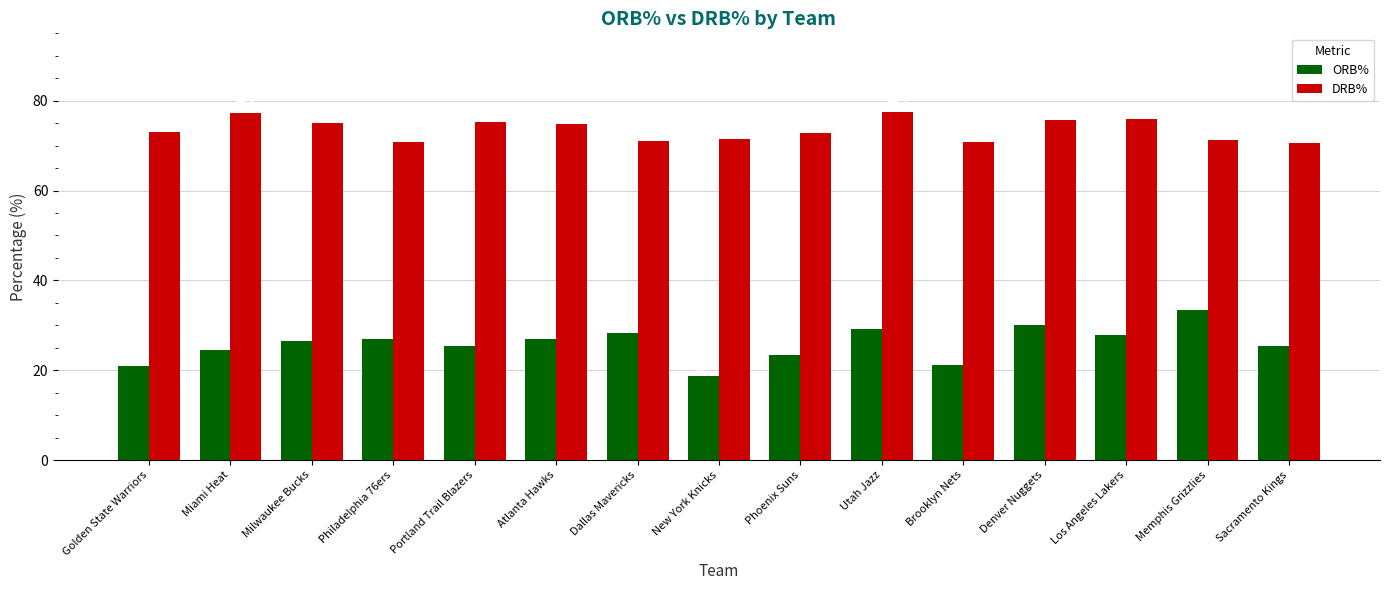

True or false: DRB% has a value of 71.4 at New York Knicks.

True